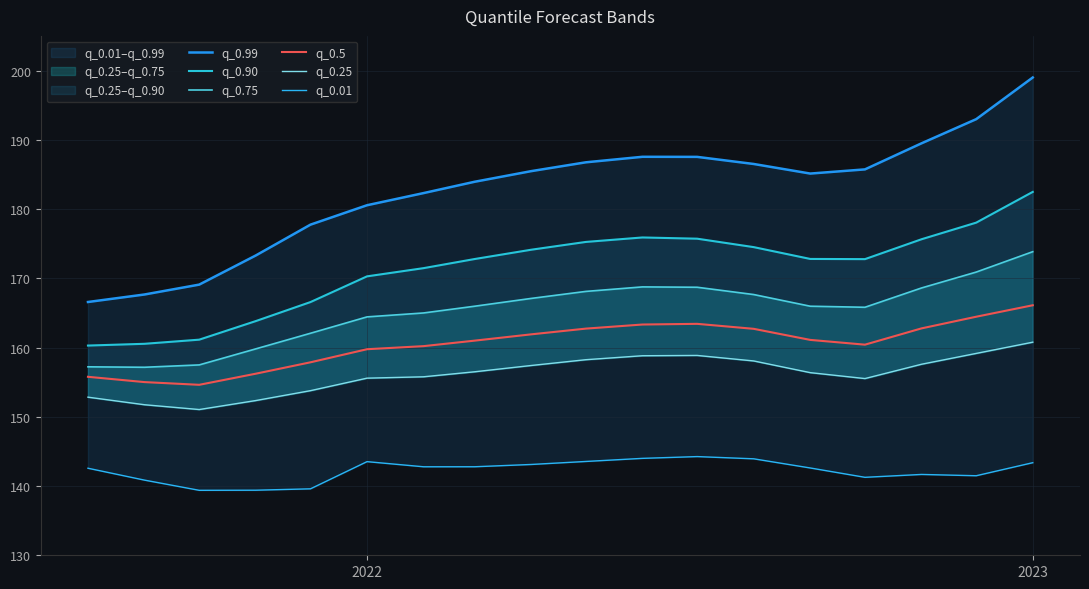

How many lines are shown in the chart?

6